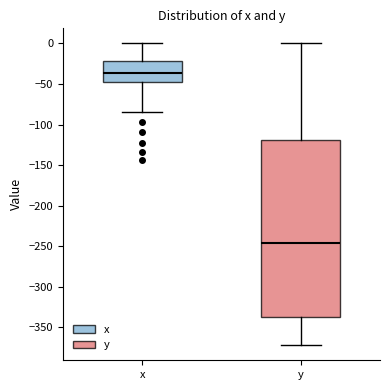

Where does the upper whisker of the box for y end on the y-axis? The values are not printed on the chart, so give them approximately, as read against the axis.

0